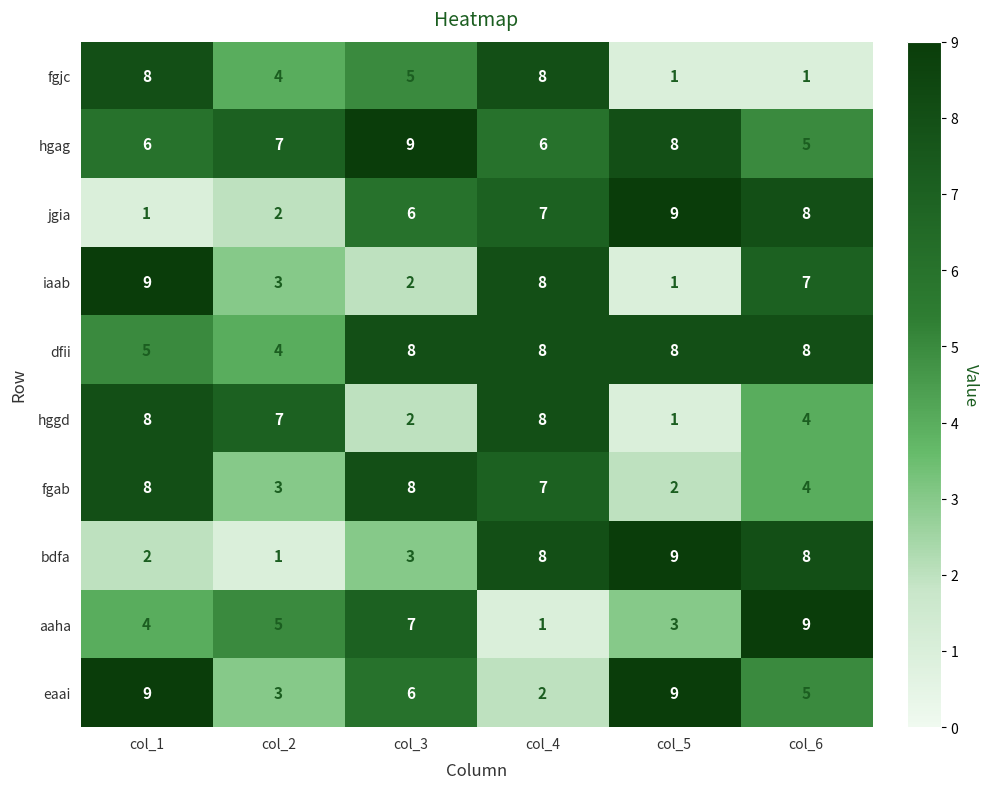

True or false: bdfa has a value of 0 at col_2.

False